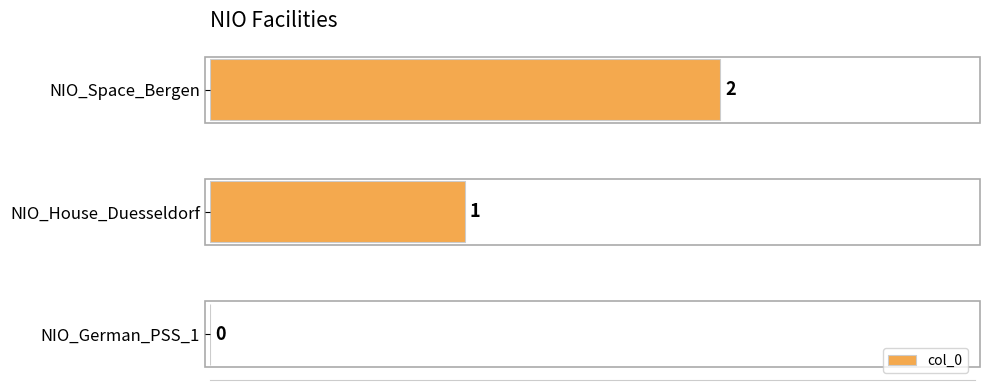

Is it true that the value at NIO_Space_Bergen is 4?

False